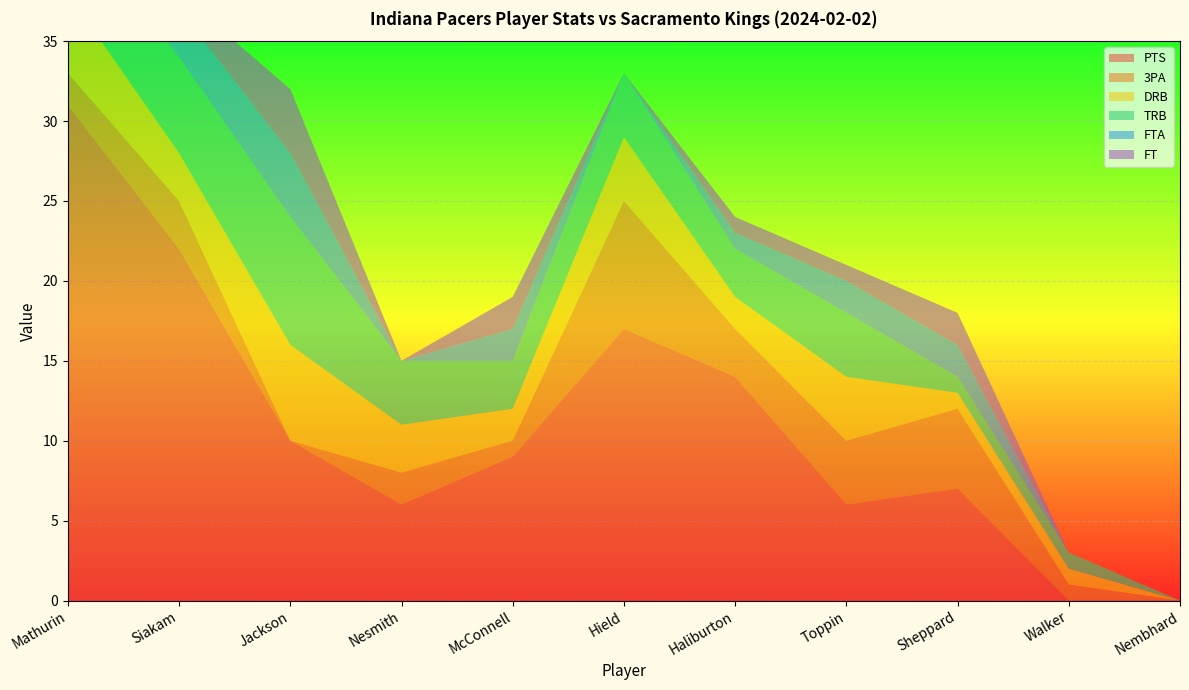

Reading left to right, what are all the values shown in this chart?

PTS: Mathurin=31	Siakam=22	Jackson=10	Nesmith=6	McConnell=9	Hield=17	Haliburton=14	Toppin=6	Sheppard=7	Walker=0	Nembhard=0
3PA: Mathurin=2	Siakam=3	Jackson=0	Nesmith=2	McConnell=1	Hield=8	Haliburton=3	Toppin=4	Sheppard=5	Walker=1	Nembhard=0
DRB: Mathurin=5	Siakam=3	Jackson=6	Nesmith=3	McConnell=2	Hield=4	Haliburton=2	Toppin=4	Sheppard=1	Walker=1	Nembhard=0
TRB: Mathurin=5	Siakam=6	Jackson=8	Nesmith=4	McConnell=3	Hield=4	Haliburton=3	Toppin=4	Sheppard=1	Walker=1	Nembhard=0
FTA: Mathurin=10	Siakam=3	Jackson=4	Nesmith=0	McConnell=2	Hield=0	Haliburton=1	Toppin=2	Sheppard=2	Walker=0	Nembhard=0
FT: Mathurin=9	Siakam=1	Jackson=4	Nesmith=0	McConnell=2	Hield=0	Haliburton=1	Toppin=1	Sheppard=2	Walker=0	Nembhard=0